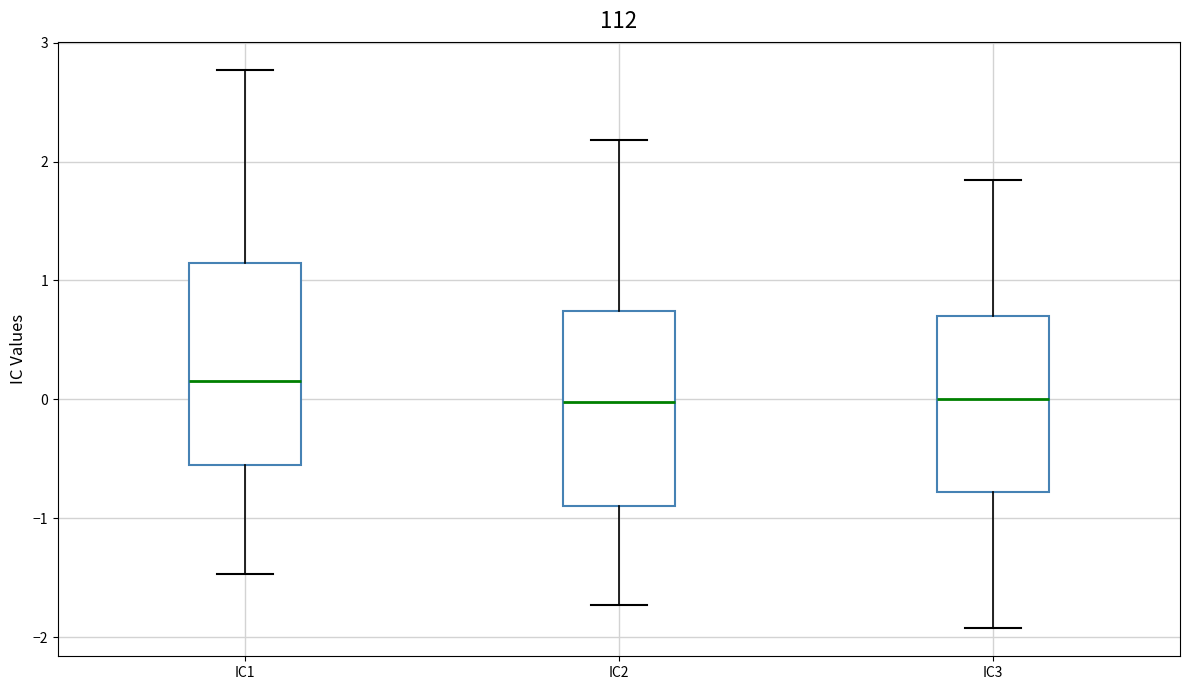

Reading left to right, transcribe this box plot: for each box, give where its median line is, the range the box spans, and where its two whiskers end, as read against the y-axis. The values are not printed on the chart, so give them approximately, as read against the axis.

IC1: median 0.2, box -0.6 to 1.1, whiskers -1.5 to 2.8
IC2: median 0.0, box -0.9 to 0.7, whiskers -1.7 to 2.2
IC3: median 0.0, box -0.8 to 0.7, whiskers -1.9 to 1.8